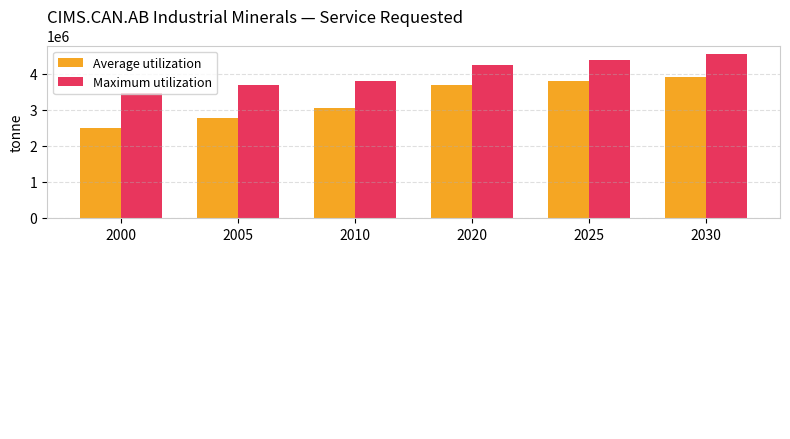

What is the sum of all Average utilization values?

19696993.5